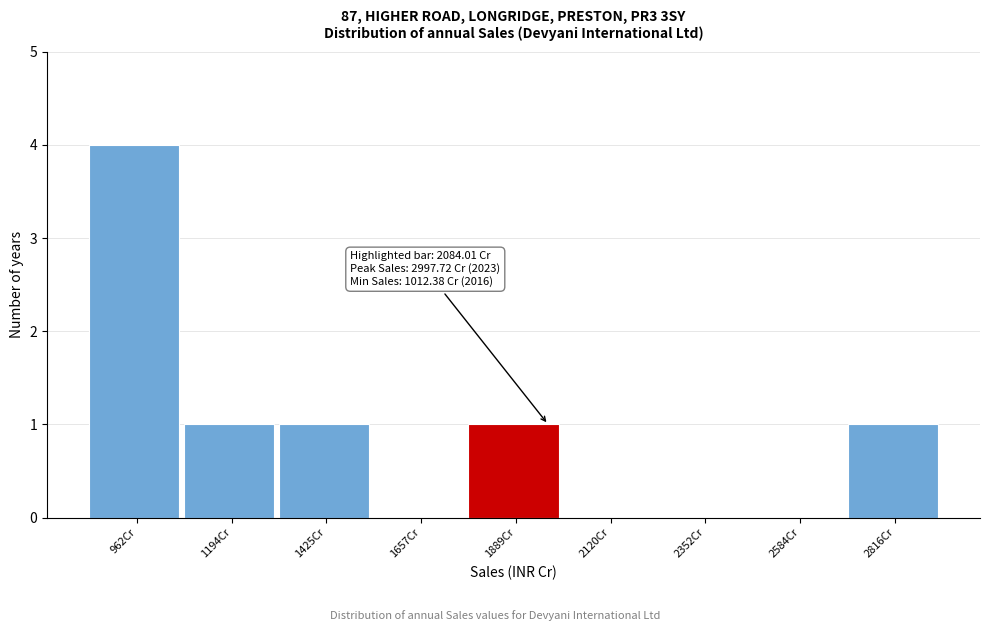

Reading left to right, list all the values displayed in this chart.

962Cr=4	1194Cr=1	1425Cr=1	1657Cr=0	1889Cr=1	2120Cr=0	2352Cr=0	2584Cr=0	2816Cr=1